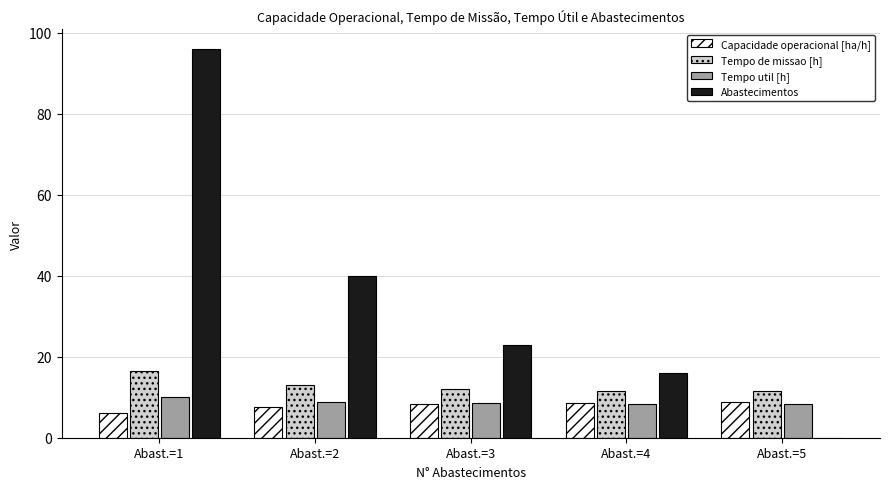

The Capacidade operacional [ha/h] series shows 2.2 at Abast.=1. True or false?

False